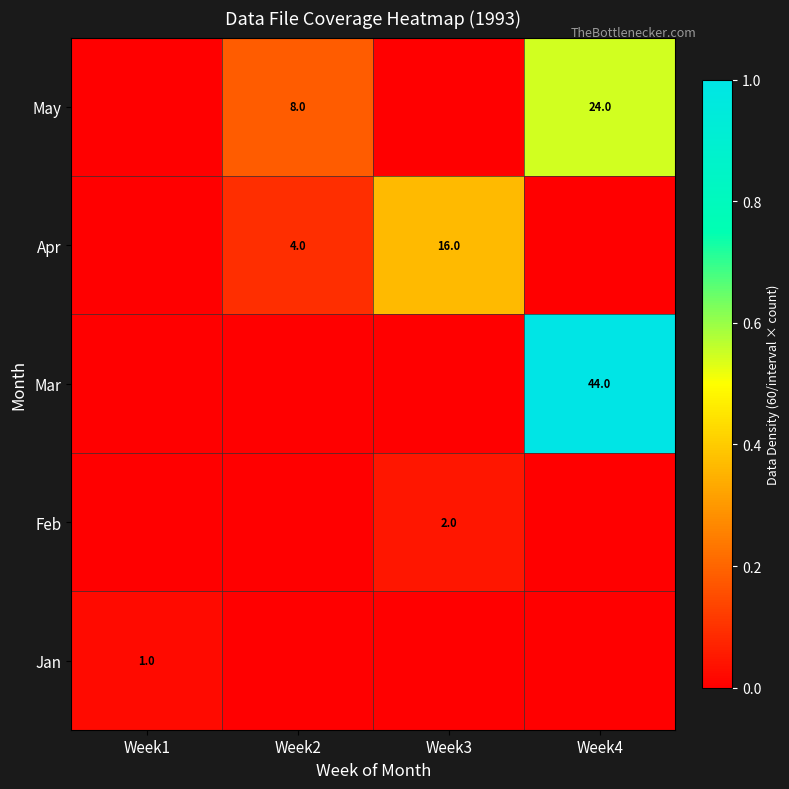

Is it true that Feb equals 1 at Week3?

False